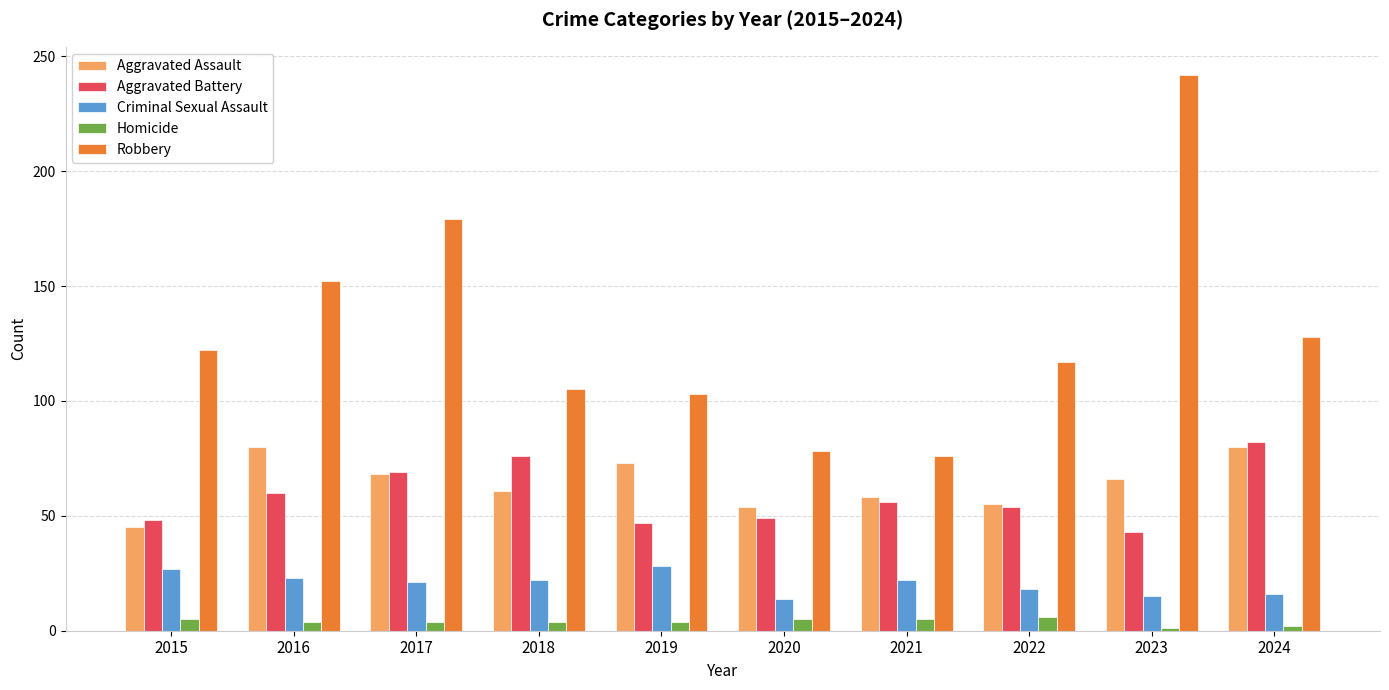

At which category does the chart reach its peak across all series?

2023